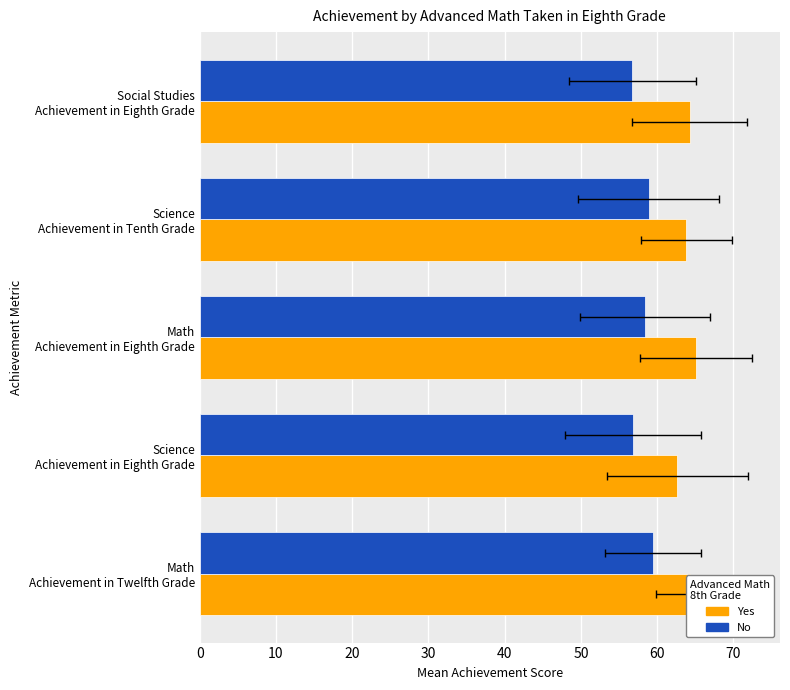

What is the value of the No bar at the 4th from the left?

58.9